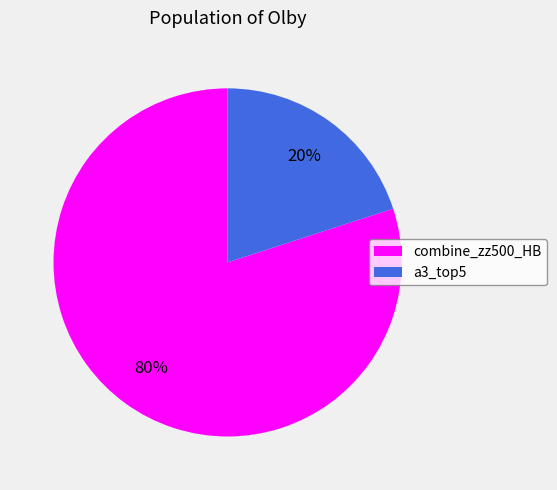

How many slices are in this pie chart?

2